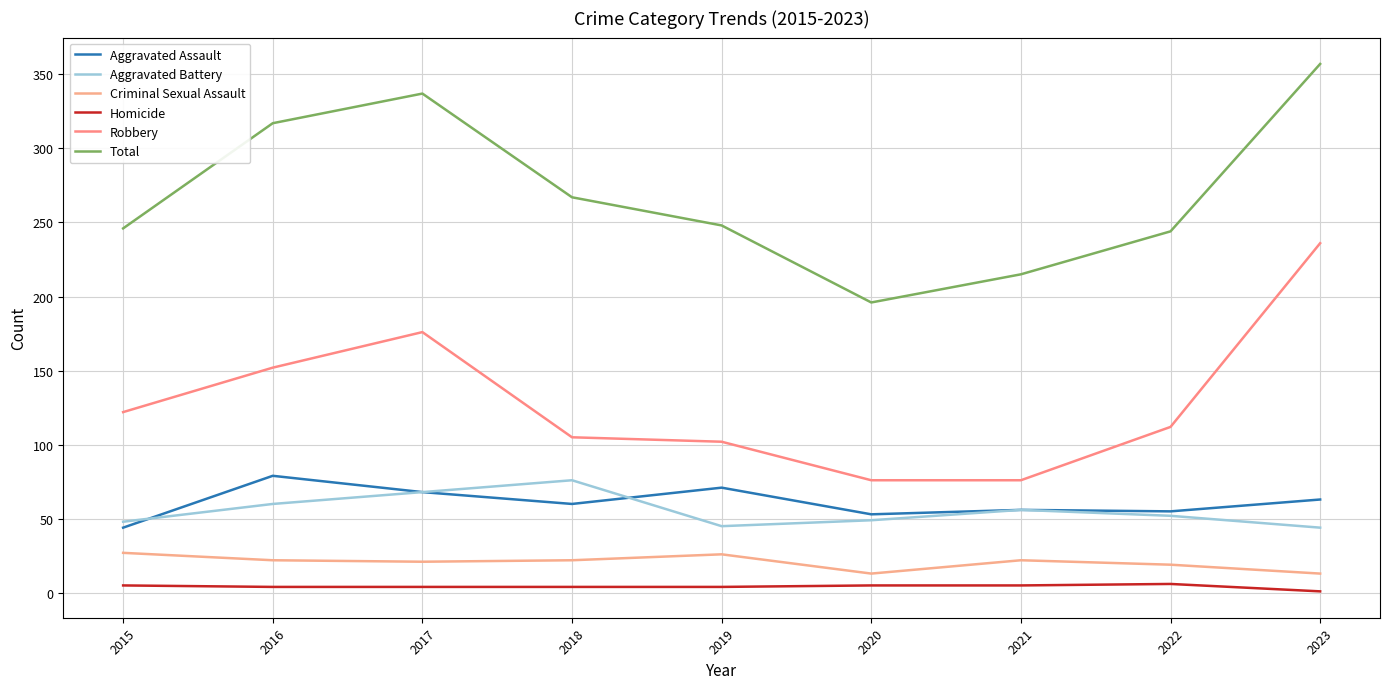

Is it true that Criminal Sexual Assault equals 22 at 2016?

True